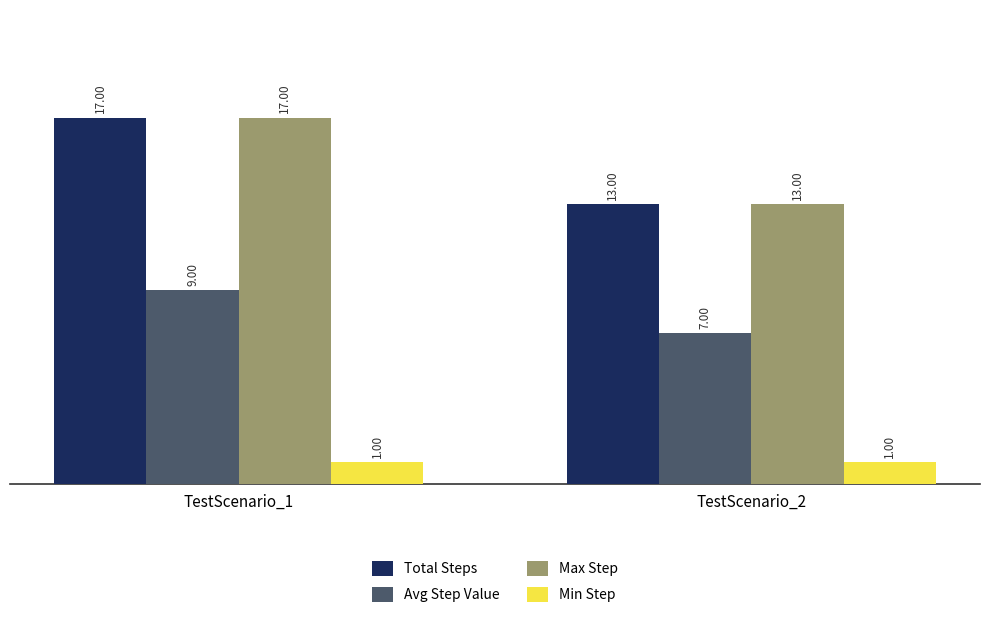

List the labels in order of Total Steps value, largest first.

TestScenario_1, TestScenario_2